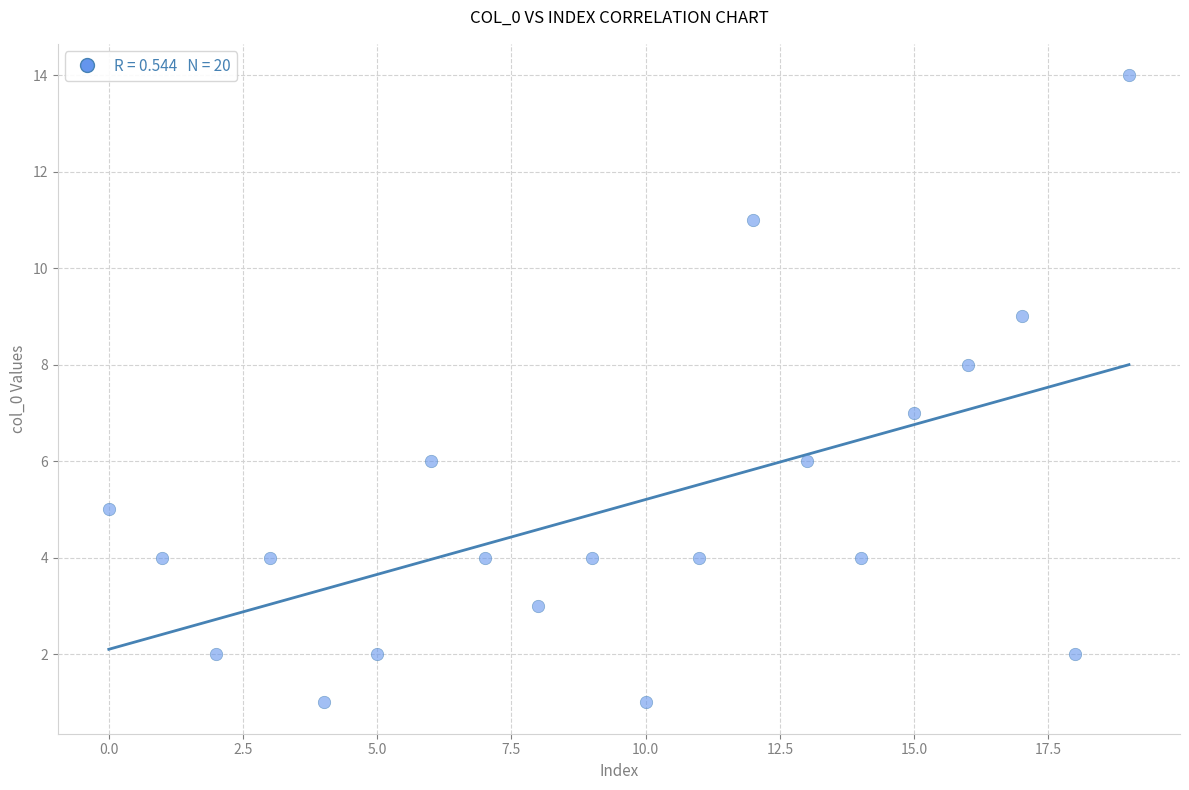

What is the range of Y values (max minus min)?

13